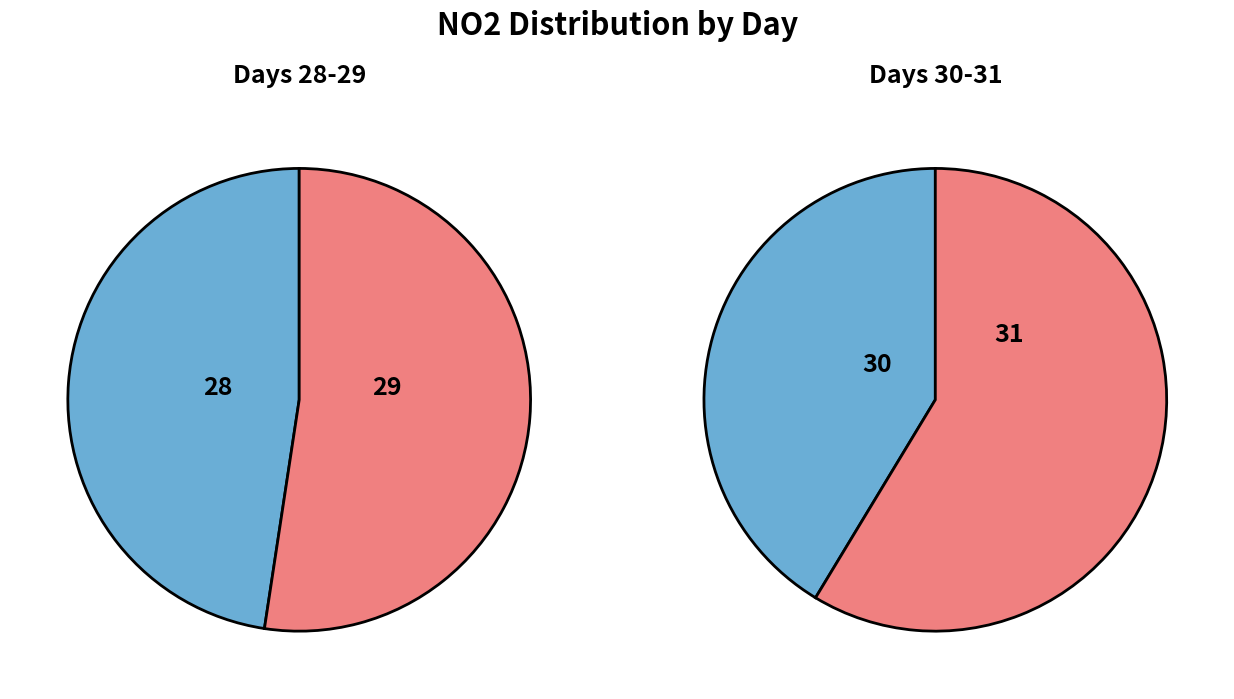

What is the change in value from 28 to 31?

+12.7